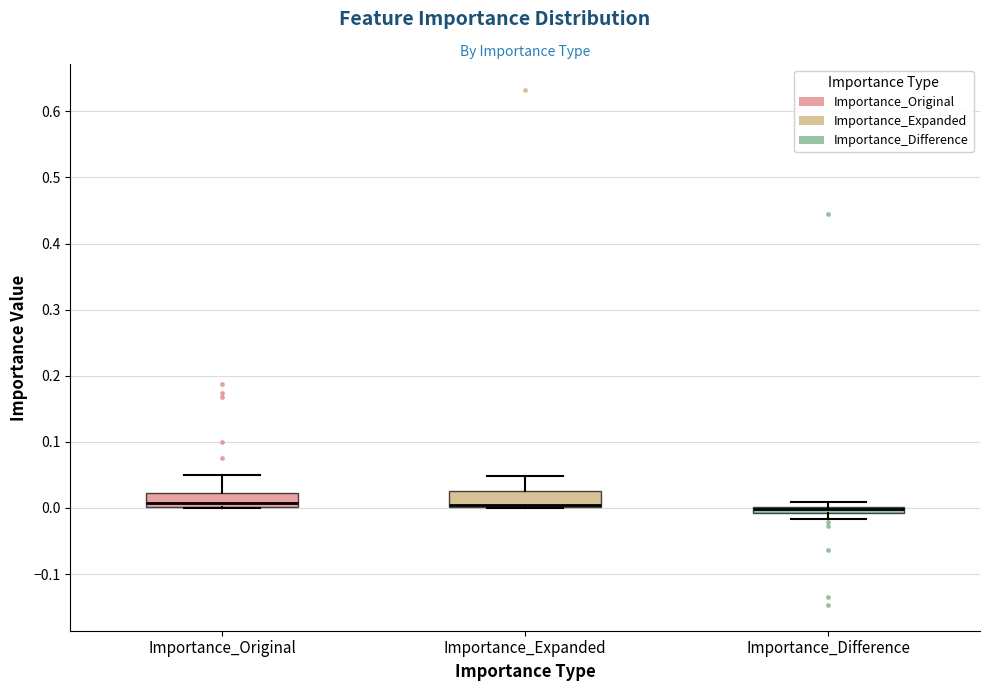

Where does the upper whisker of the box for Importance_Original end on the y-axis? The values are not printed on the chart, so give them approximately, as read against the axis.

0.05